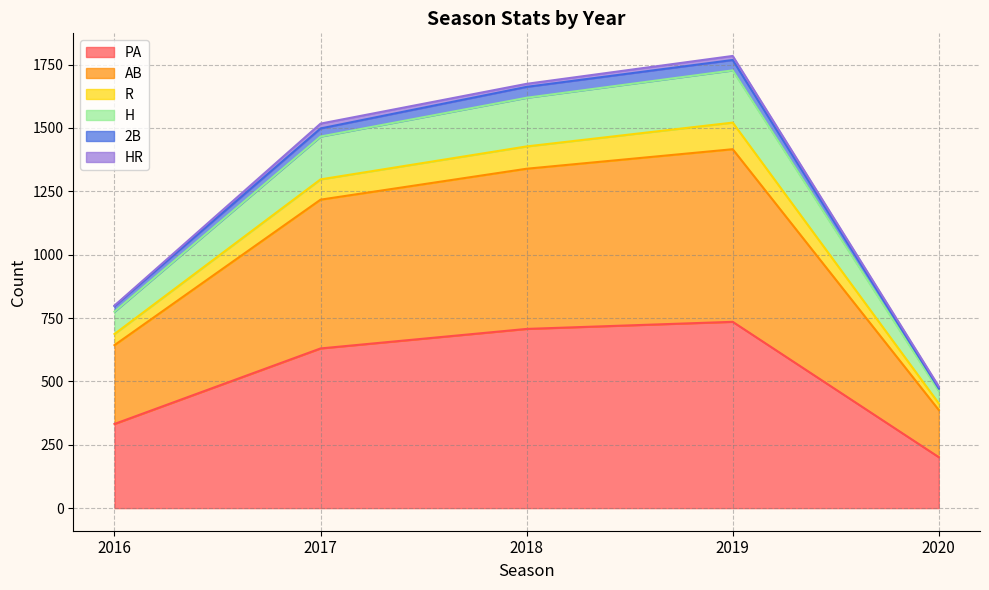

At which label does R reach its peak?

2019